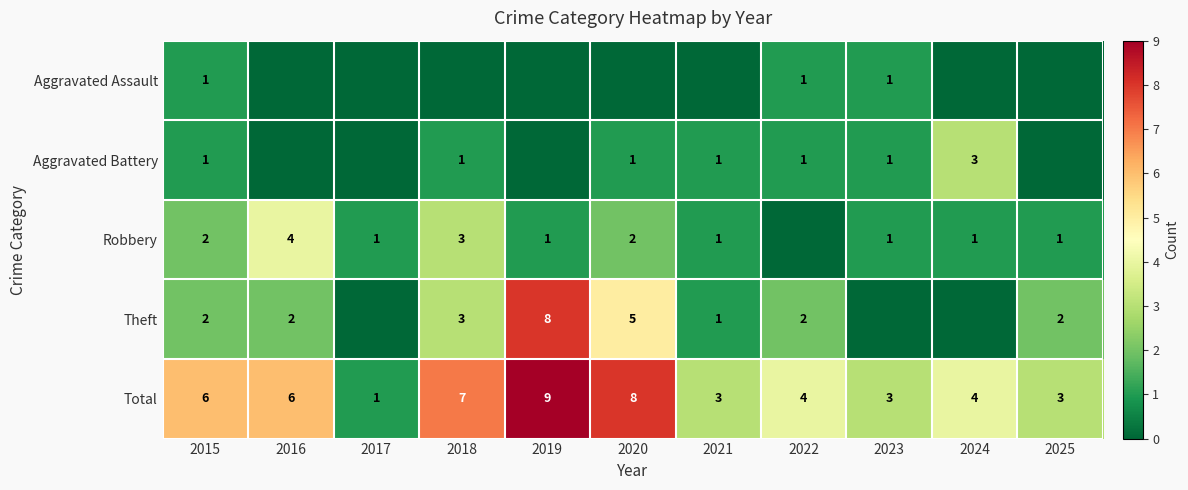

At which label does Total reach its peak?

2019